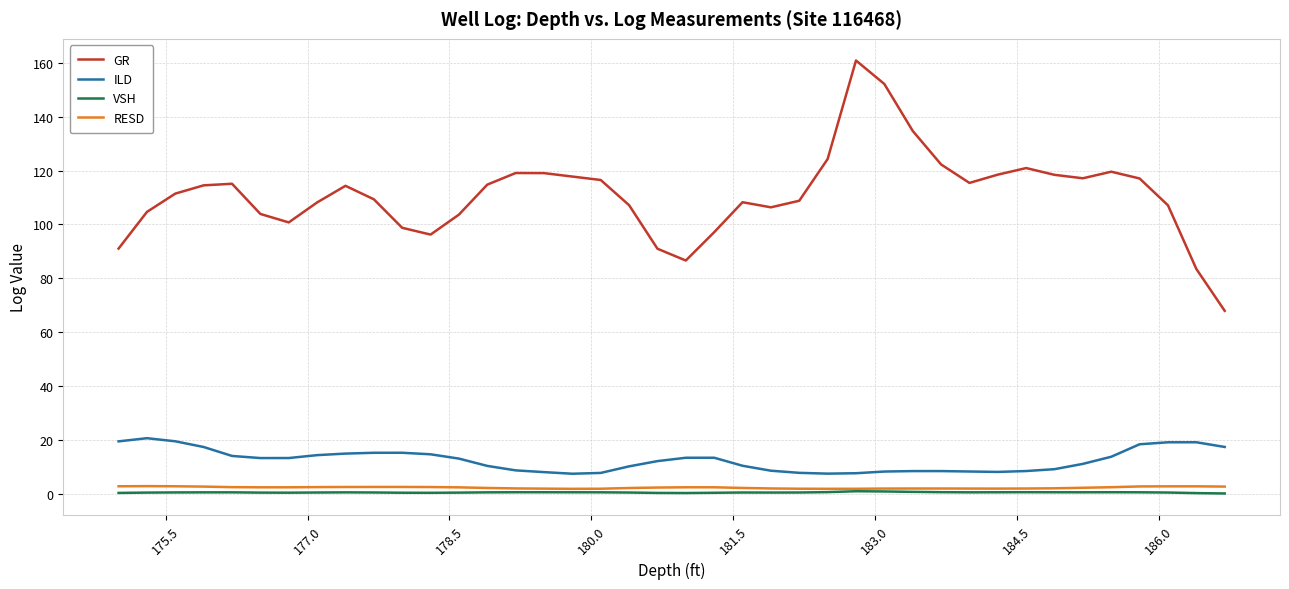

What is the sum of all GR values?

4444.3